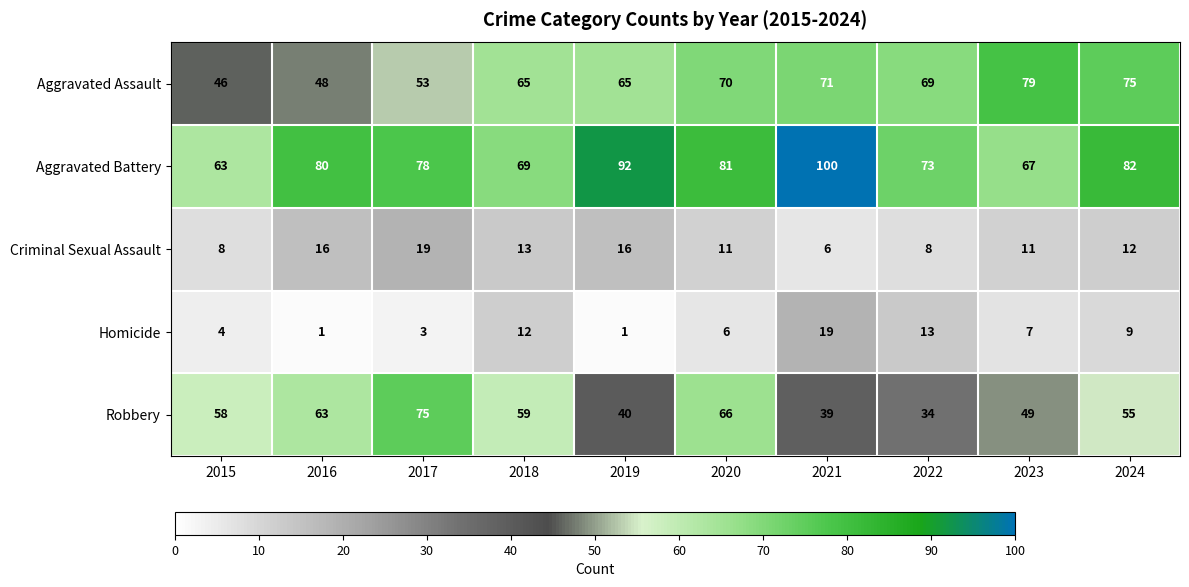

What is the total value across all series at 2024?

233